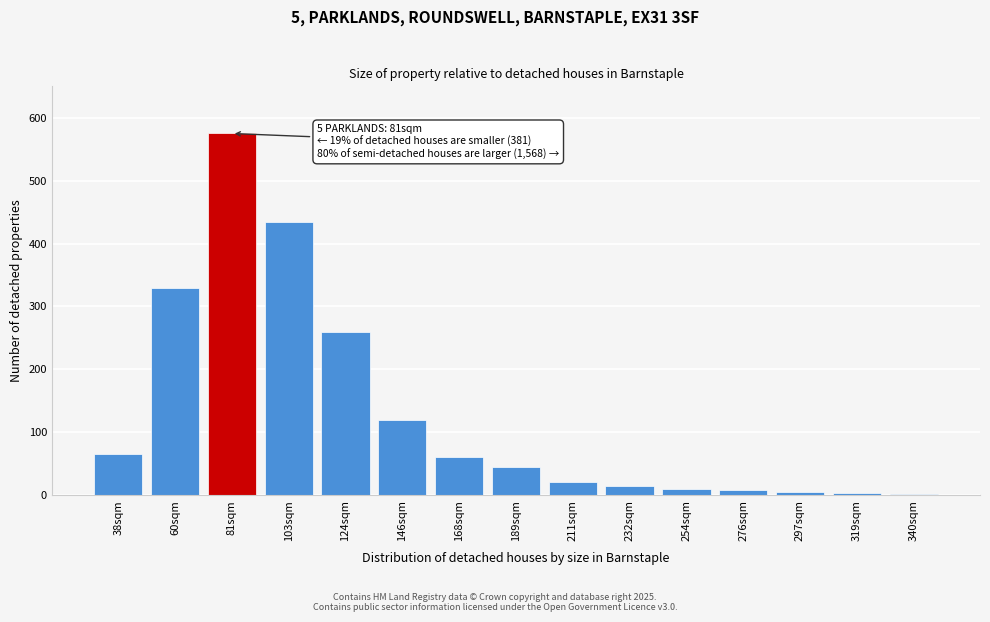

What is the approximate value at 168sqm, to the nearest 100?

100